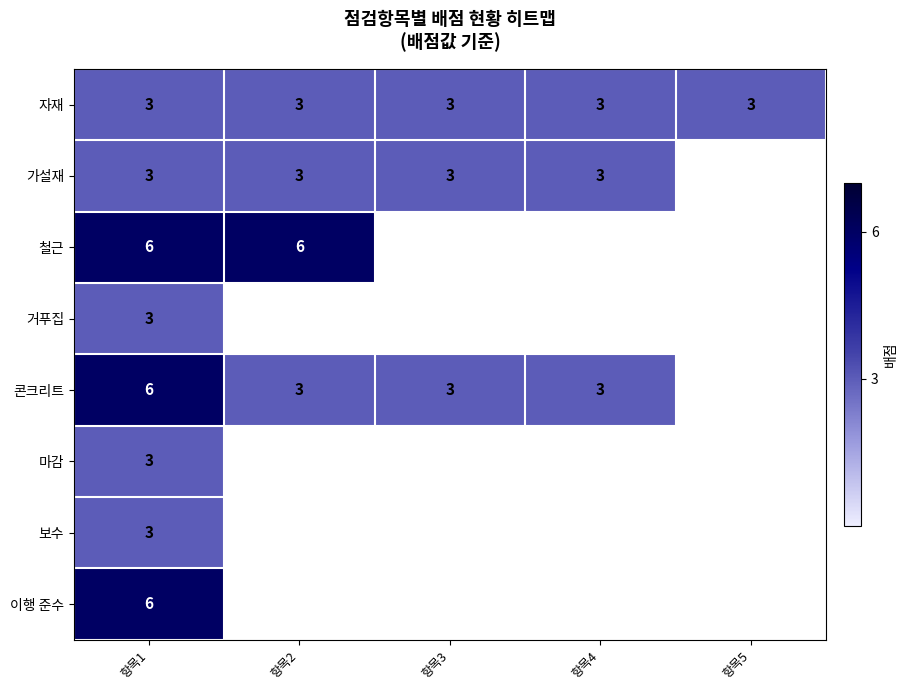

Which category has the lowest value across all series?

항목1